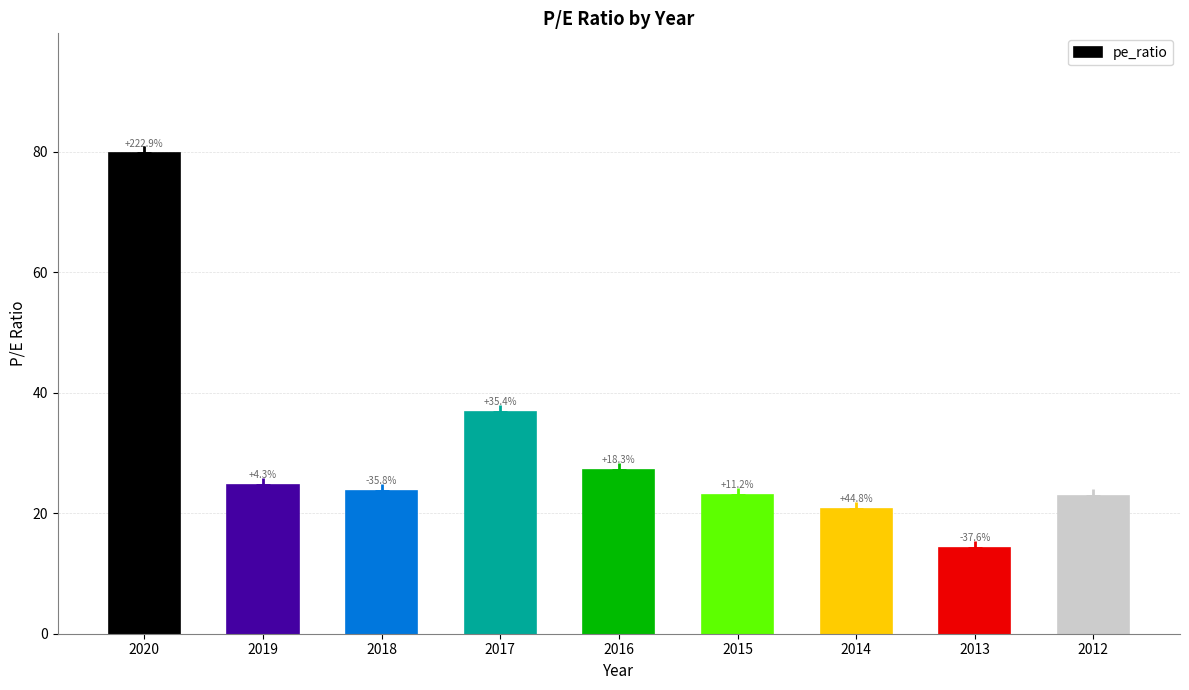

How many bars are there in total?

9